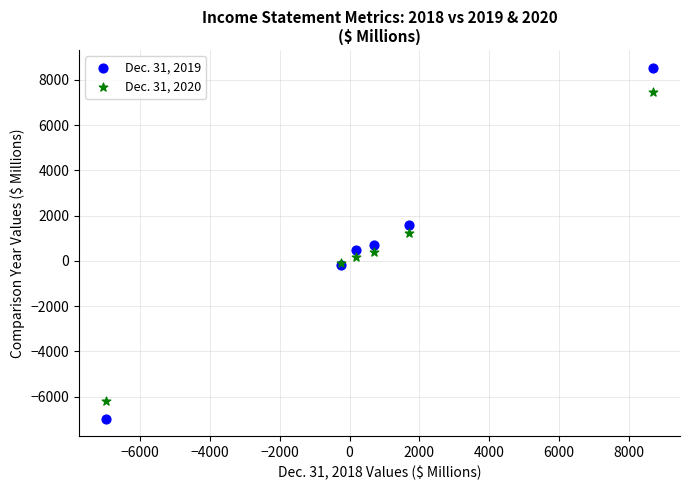

Which series reaches the maximum Y coordinate?

Dec. 31, 2019